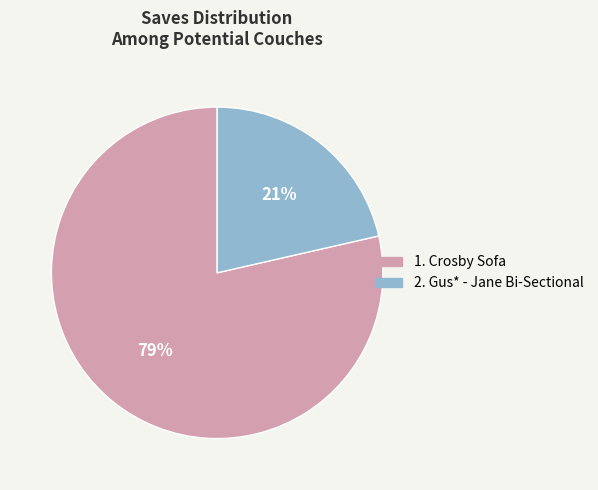

Does any single category account for the majority?

Yes